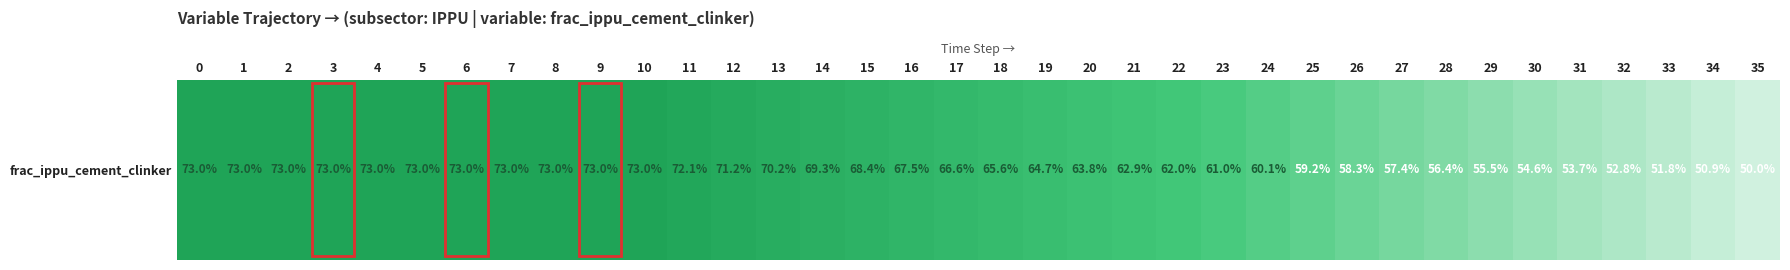

List the labels in order of value, largest first.

0, 1, 2, 3, 4, 5, 6, 7, 8, 9, 10, 11, 12, 13, 14, 15, 16, 17, 18, 19, 20, 21, 22, 23, 24, 25, 26, 27, 28, 29, 30, 31, 32, 33, 34, 35